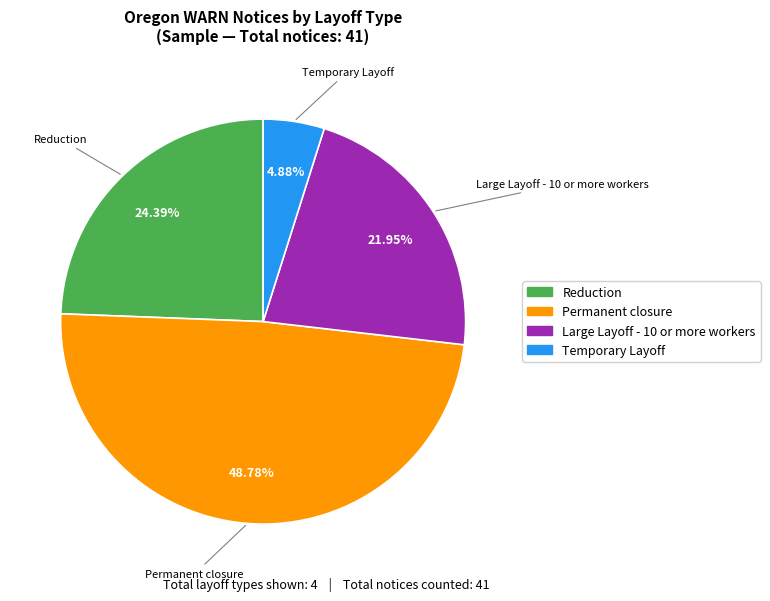

Combined, what portion of the pie is Temporary Layoff and Reduction?

29.3%